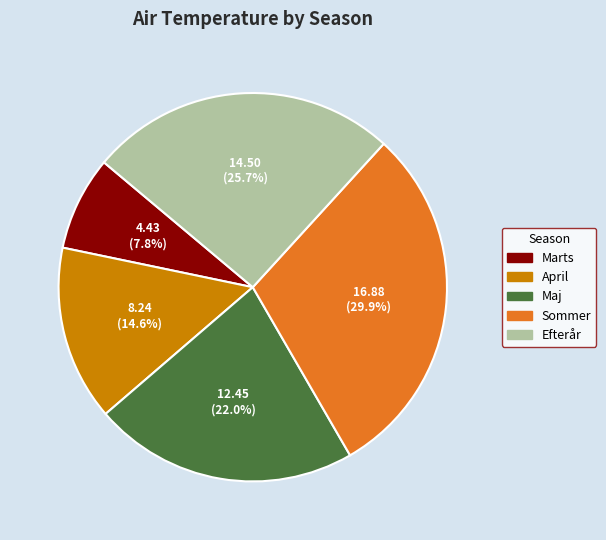

What percentage is the Efterår slice, to the nearest percent?

26%